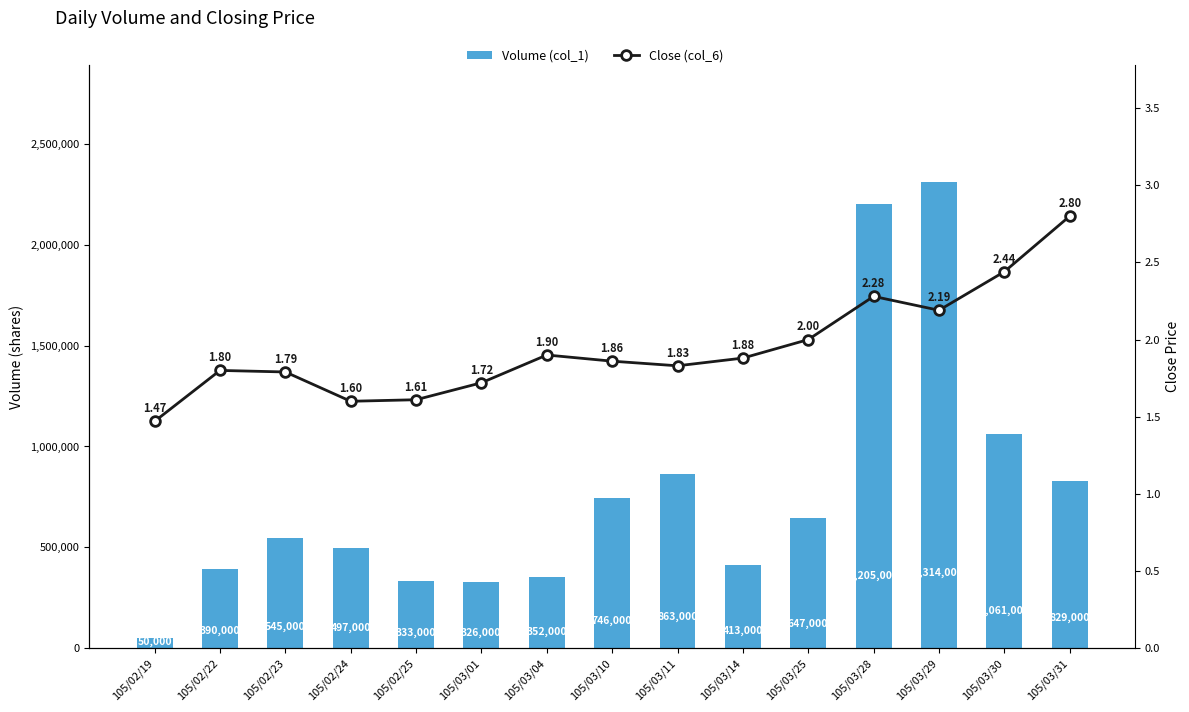

Which has a higher value, 105/03/28 or 105/03/25?

105/03/28